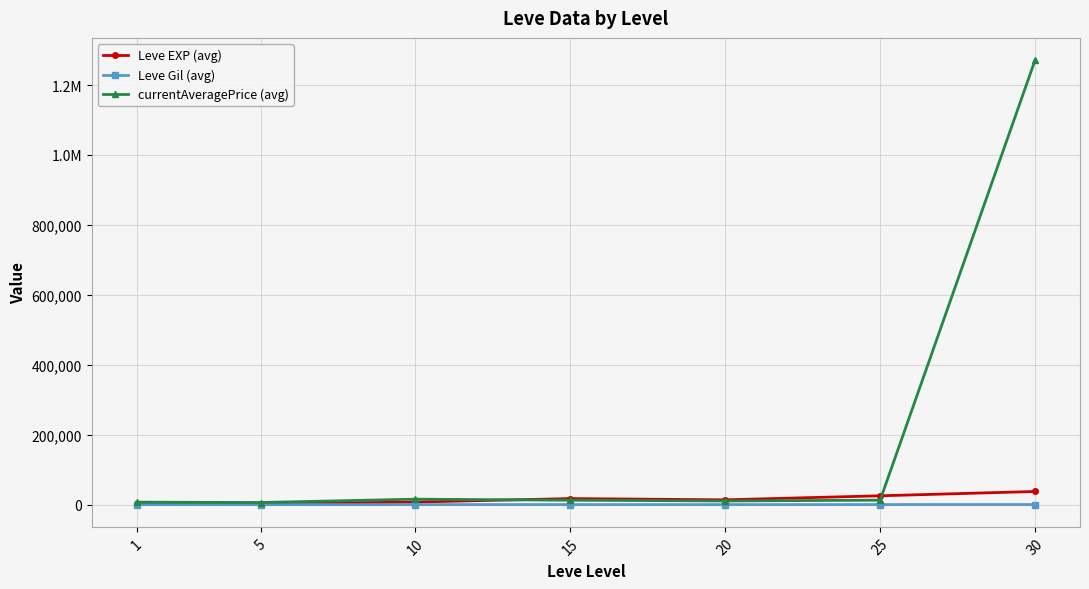

What are all the series names shown in the legend?

Leve EXP (avg), Leve Gil (avg), currentAveragePrice (avg)